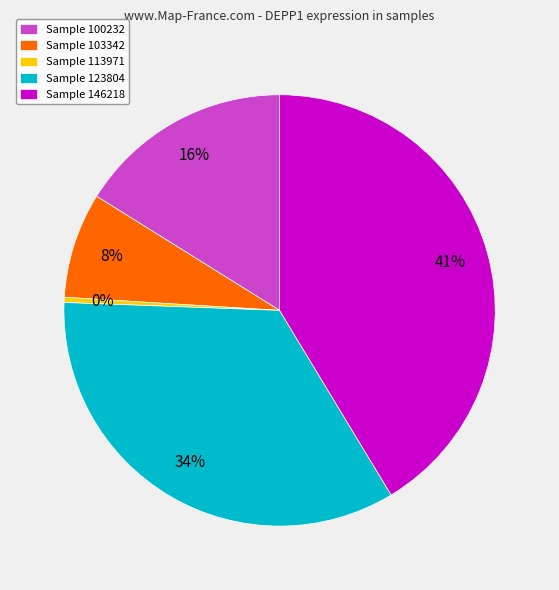

To the nearest percent, what portion does Sample 146218 represent?

41%